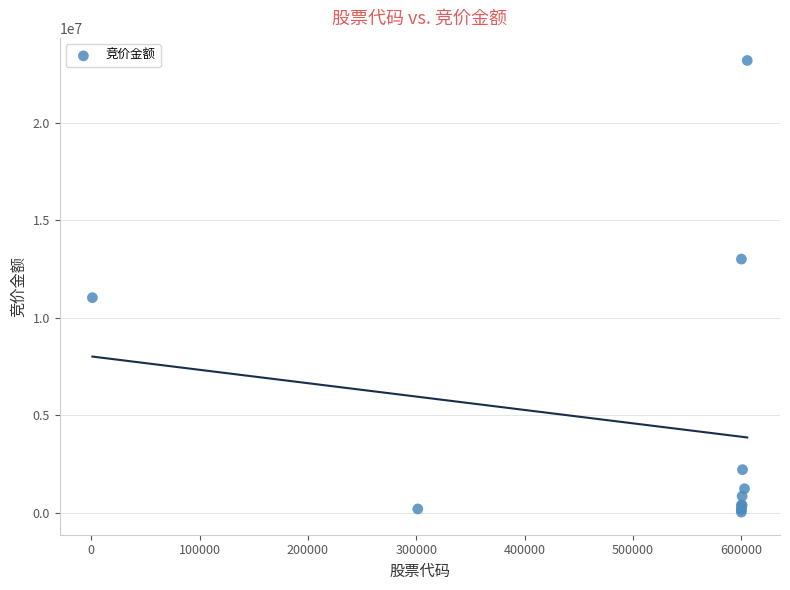

What Y value in the scatter plot is closest to 11615316?

11033016